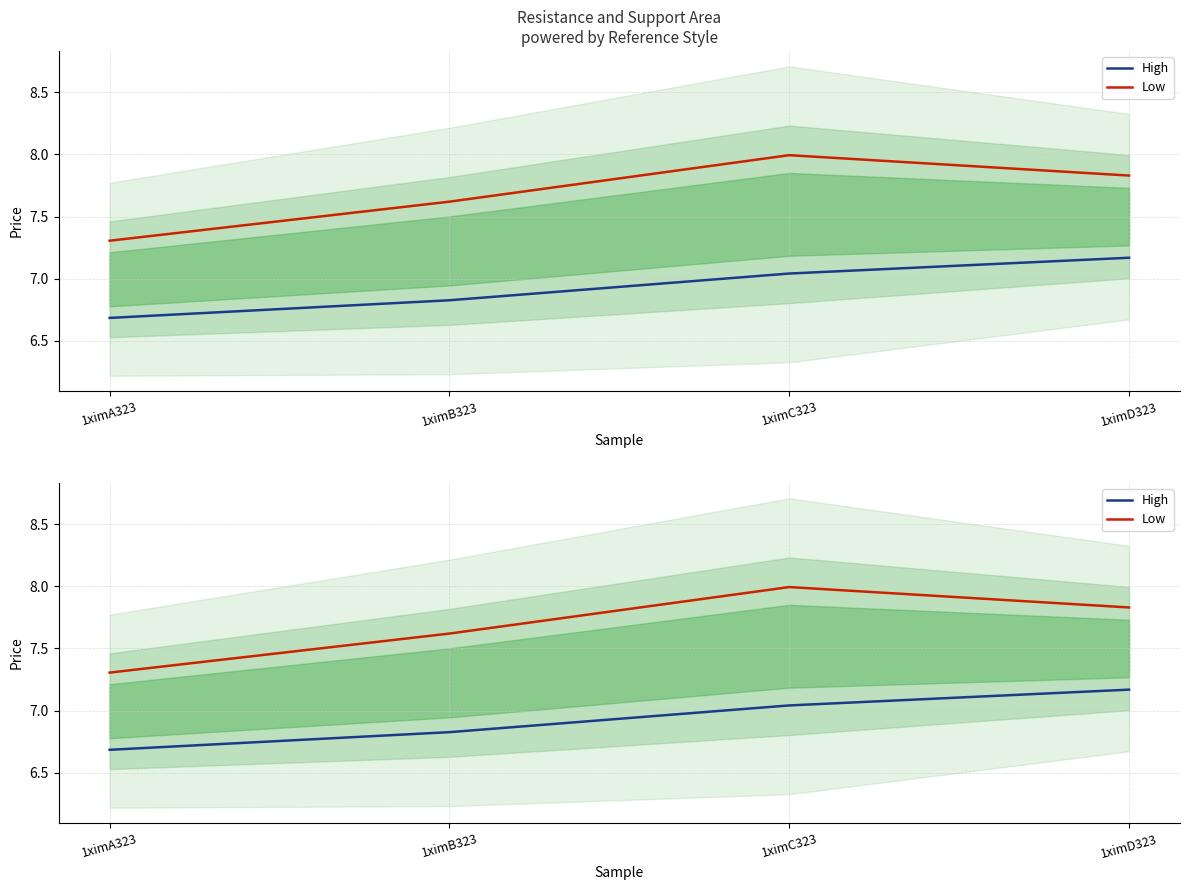

At which category is the sum across all series the highest?

1ximC323